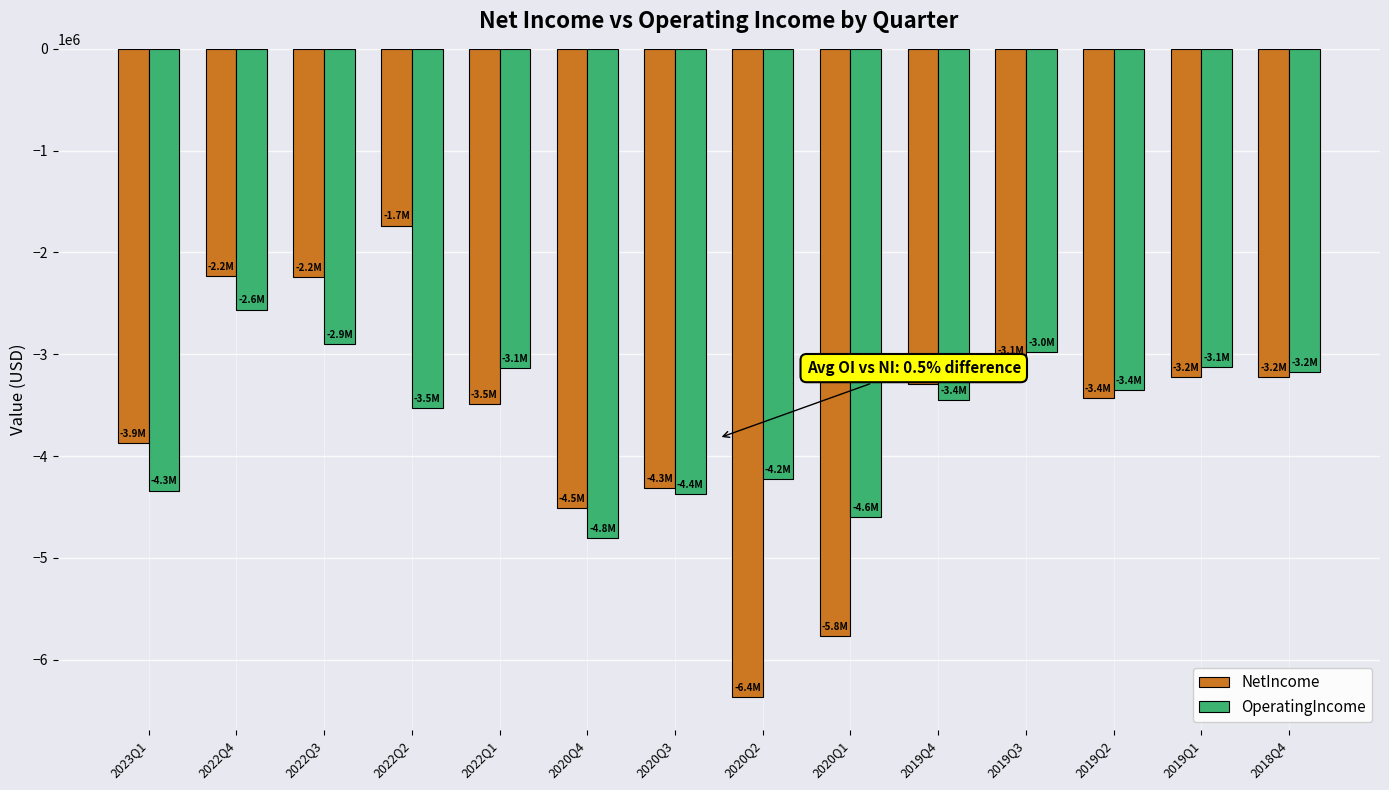

How many bars are there in each group?

2